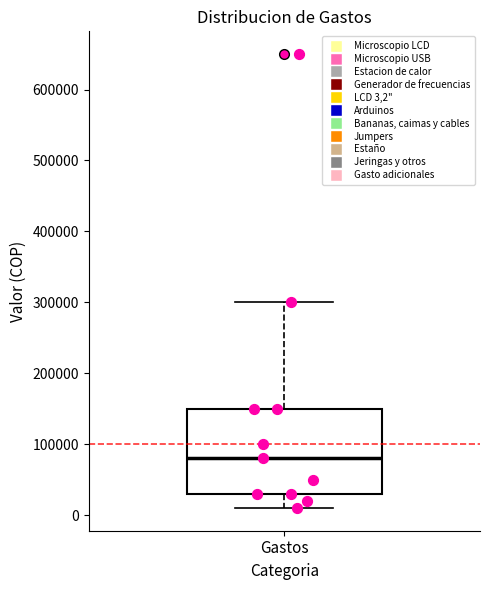

Read this box plot against the y-axis: the position of the median line, the range covered by the box, and the ends of both whiskers. The values are not printed on the chart, so give them approximately, as read against the axis.

median 80000, box 30000 to 150000, whiskers 10000 to 300000